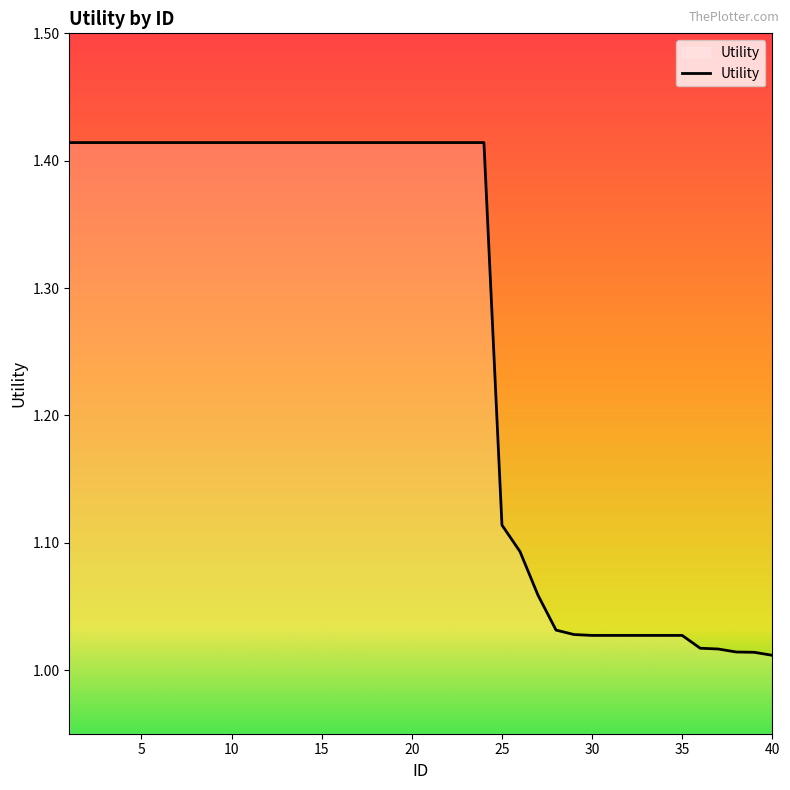

What is the difference between the maximum and minimum values?

0.4